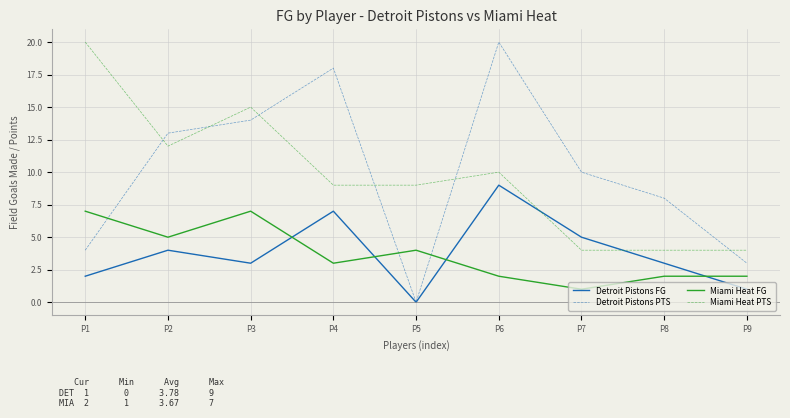

How many lines are shown in the chart?

4